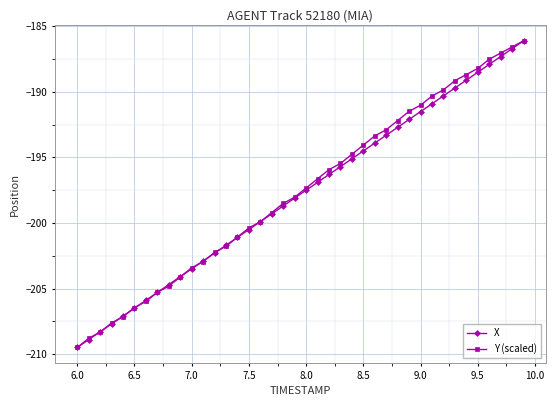

What is the maximum value shown in the chart?

-186.1